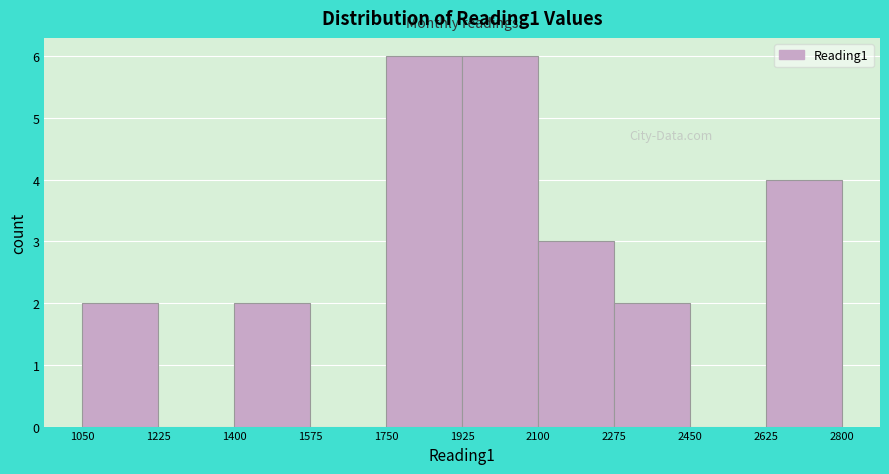

How tall is the bar that spans 1750 to 1925 on the x-axis? The values are not printed on the chart, so give them approximately, as read against the axis.

6